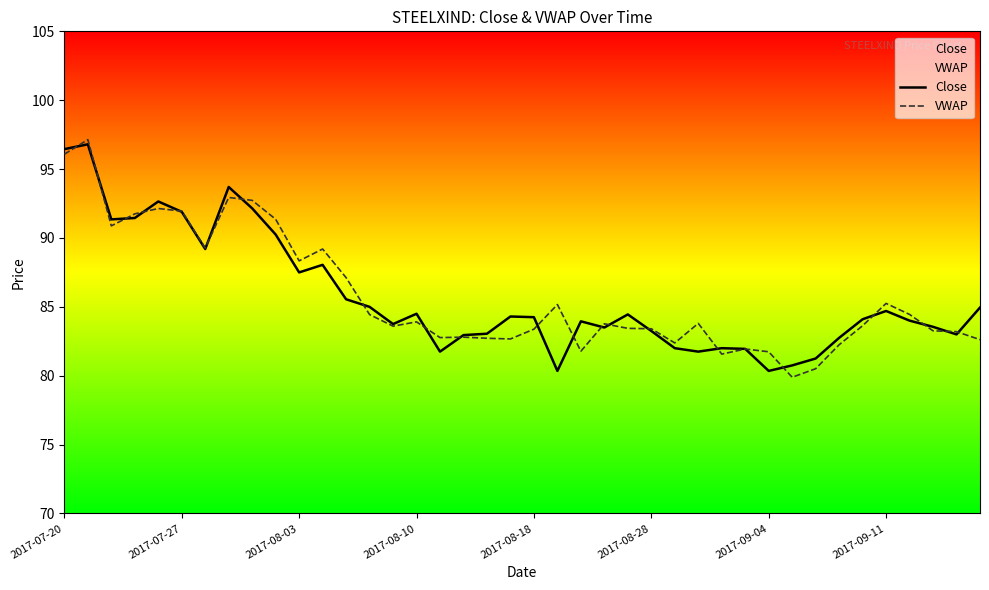

True or false: VWAP and Close intersect in this chart.

True